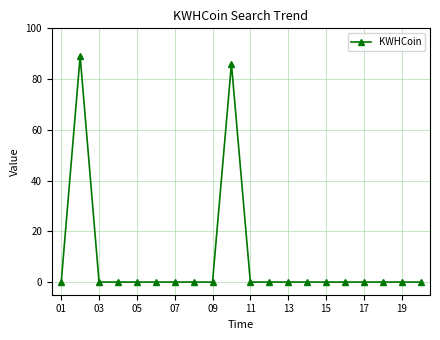

Reading right to left, list all the values displayed in this chart.

0	0	0	0	0	0	0	0	0	0	86	0	0	0	0	0	0	0	89	0